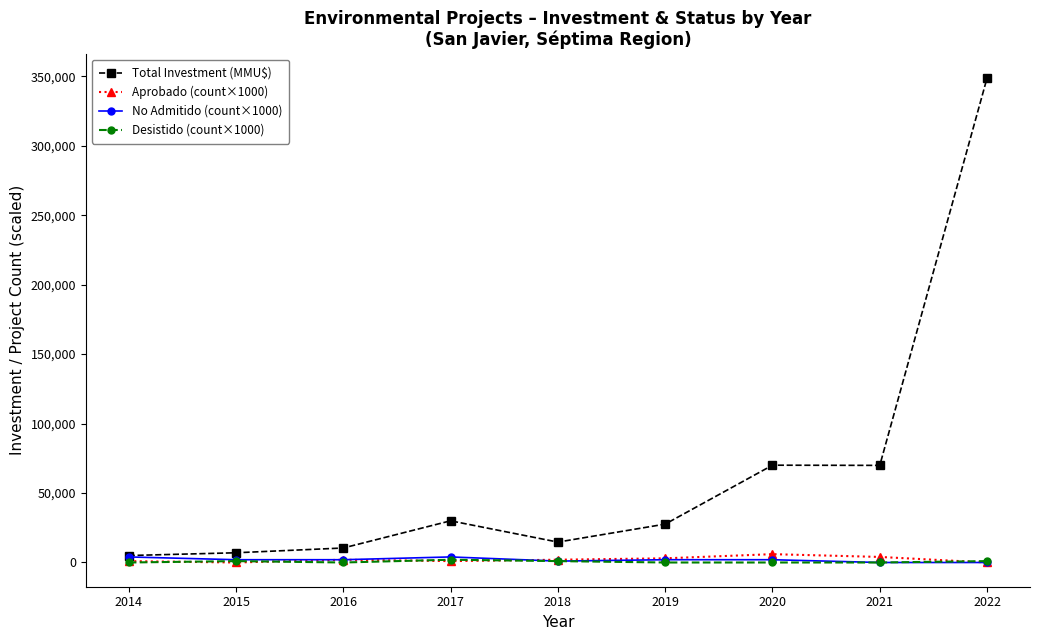

Which series has the largest range (max minus min)?

Total Investment (MMU$)